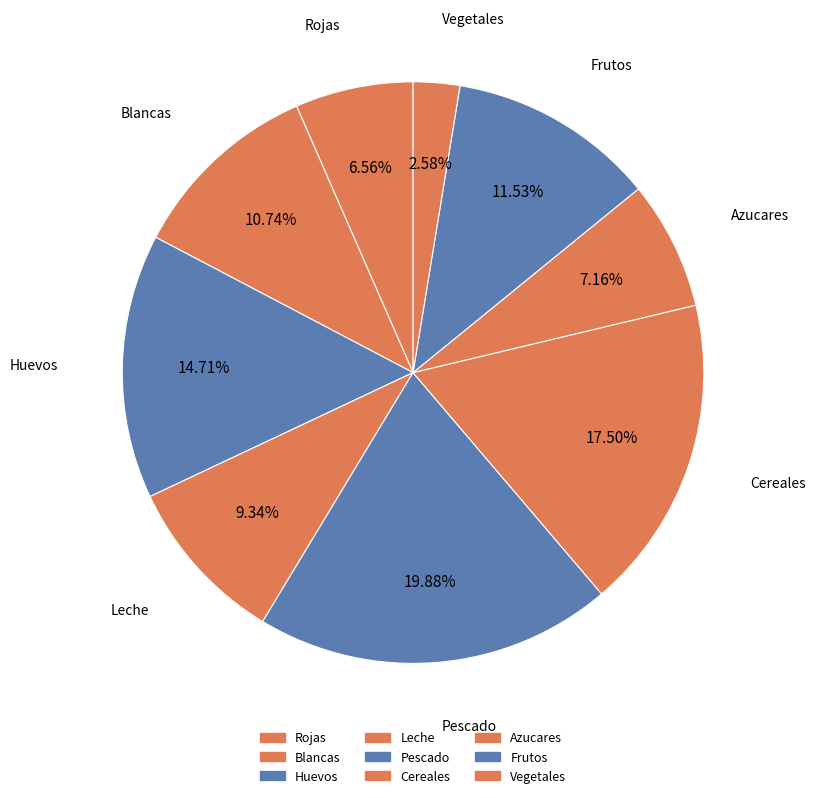

True or false: Frutos accounts for 12% of the total.

True